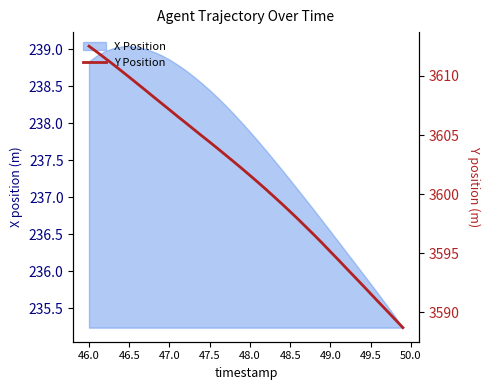

Is it true that X Position equals 237.2 at 48.5?

True